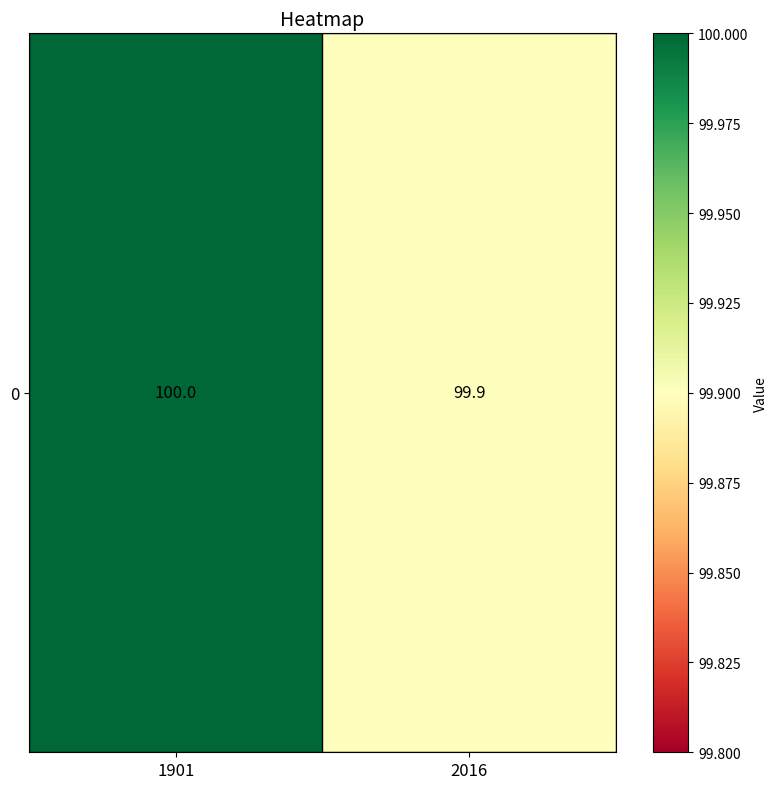

Reading right to left, transcribe all the data shown in this chart.

2016=99.9	1901=100.0